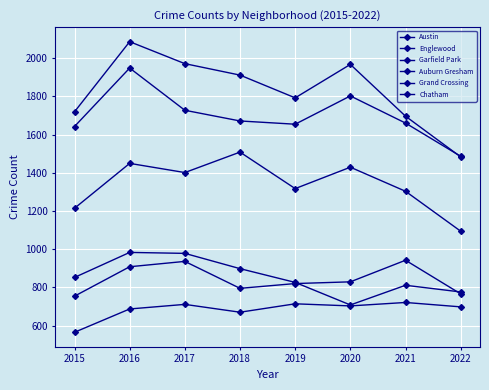

Count the number of data series in this chart.

6